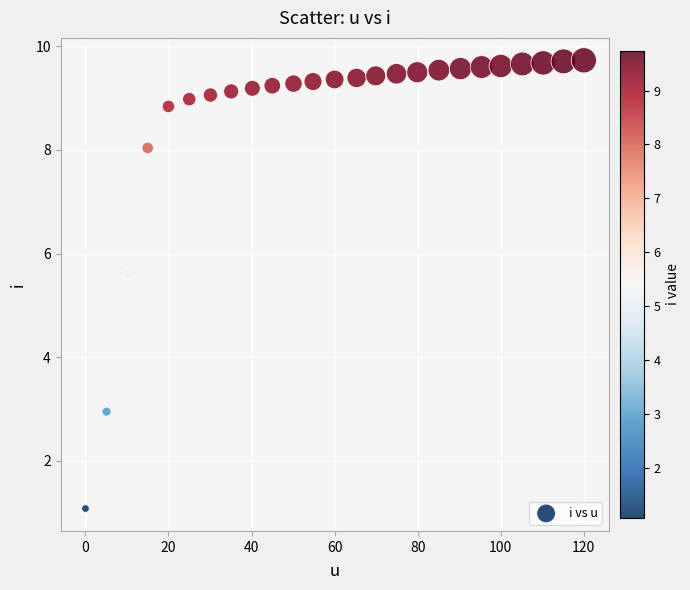

What is the range of X values (max minus min)?

120.0